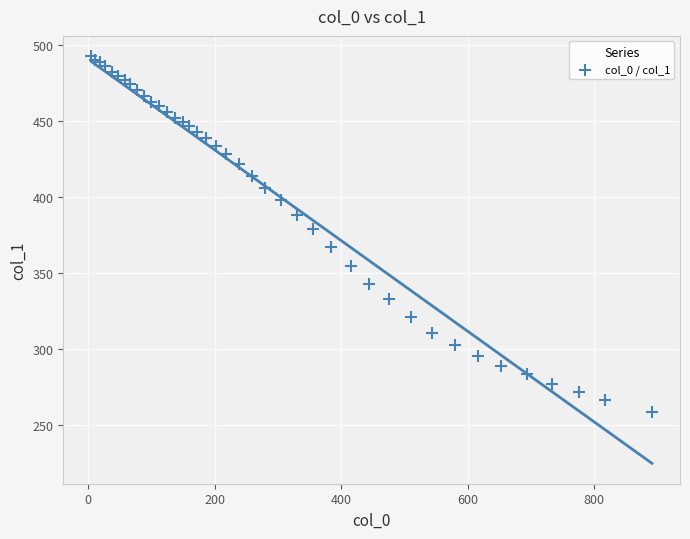

What Y value in the scatter plot is closest to 375?

378.6